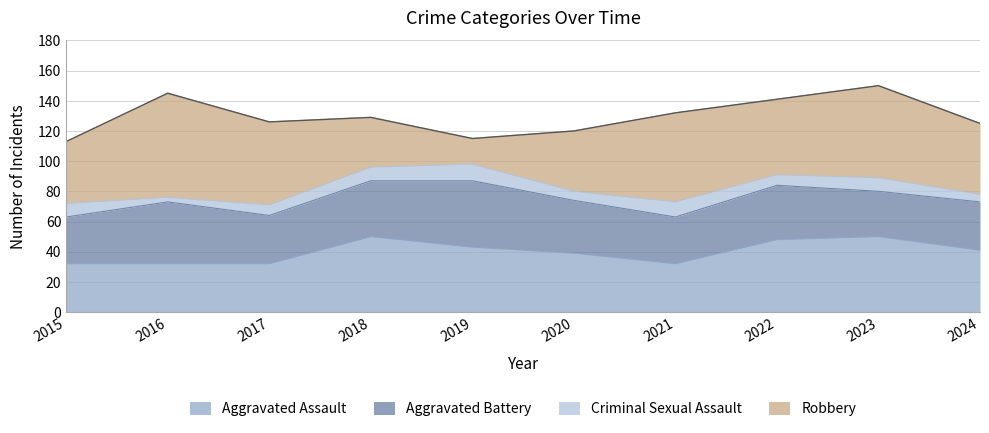

Rank the series at 2016 from lowest to highest value.

Criminal Sexual Assault, Aggravated Assault, Aggravated Battery, Robbery